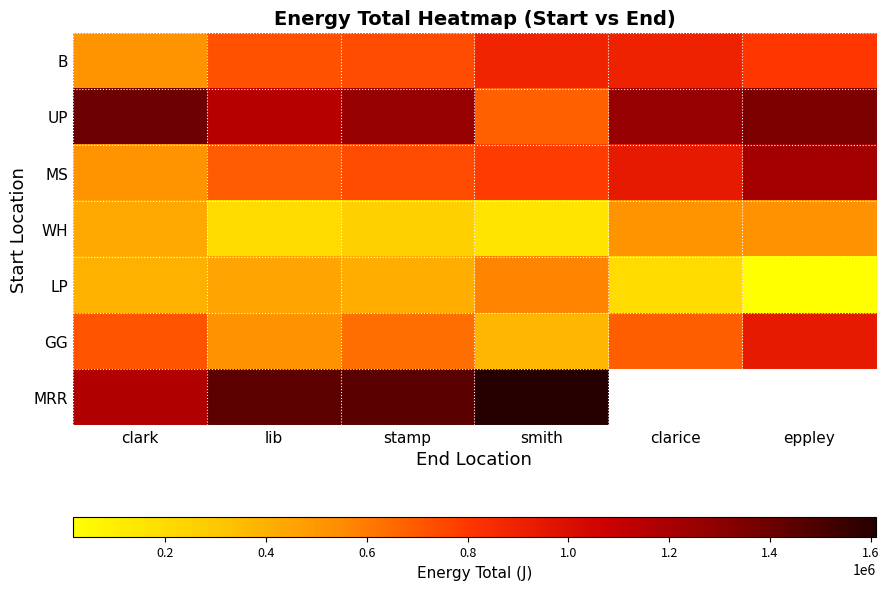

True or false: WH has a value of 231404.6 at smith.

False